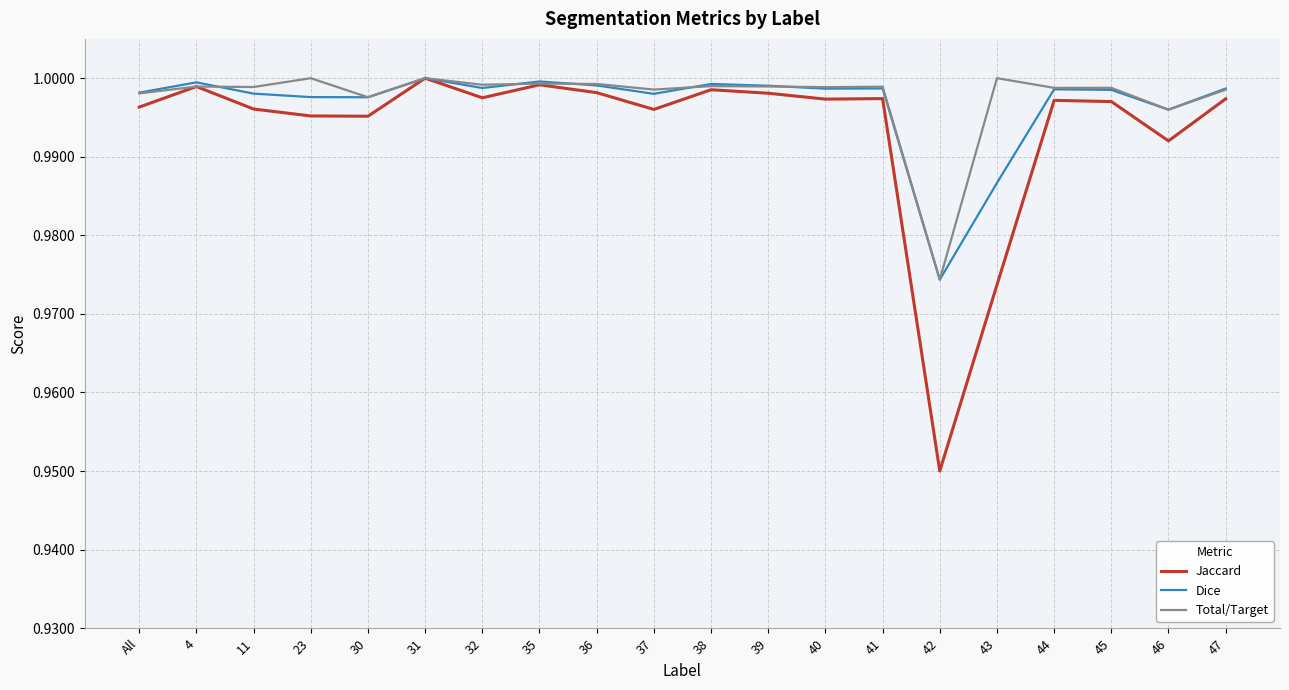

Is it true that Total/Target equals 1.5 at 38?

False